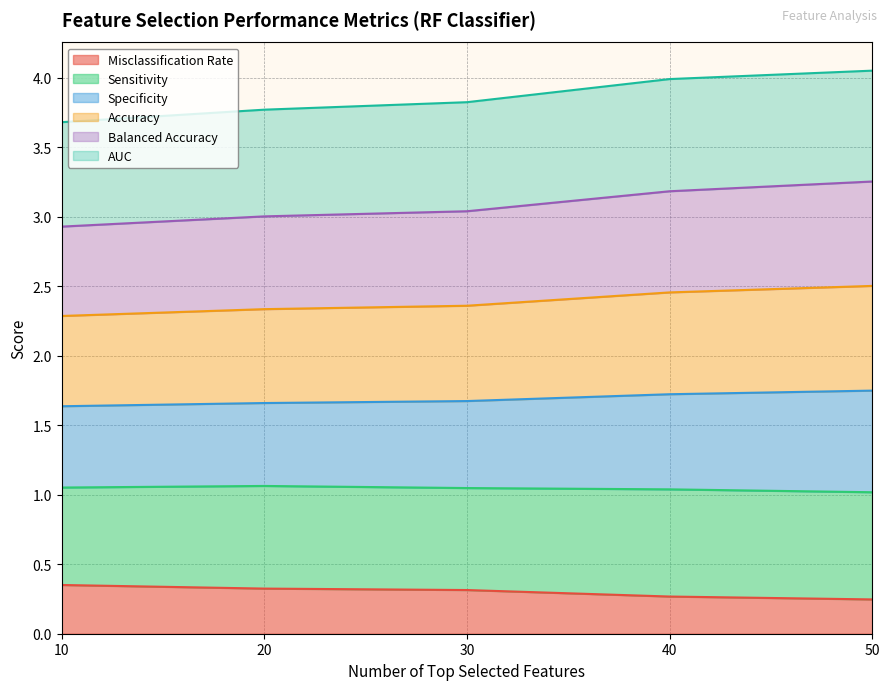

What is the total value across all series at 10?

3.7